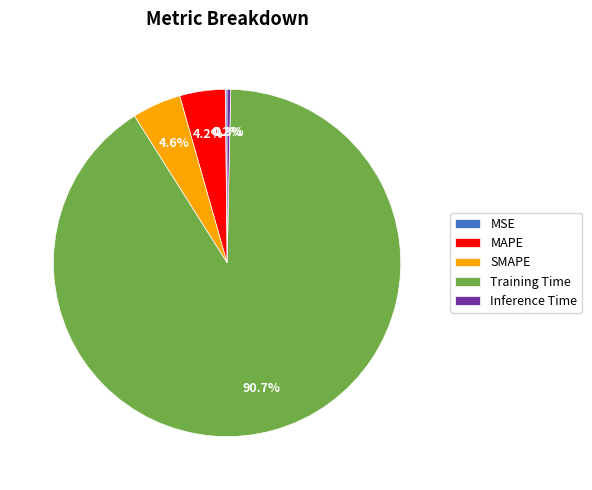

Between SMAPE and Training Time, which is larger?

Training Time